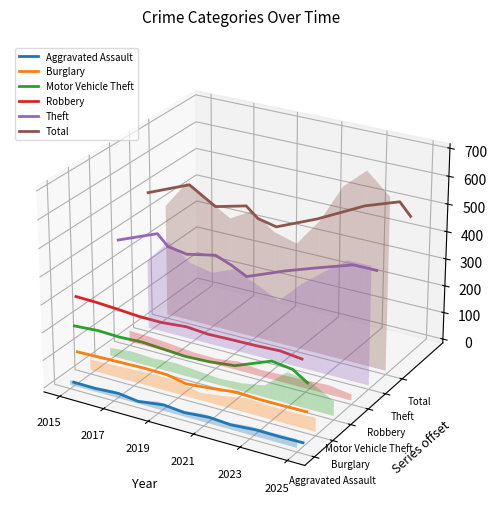

True or false: Burglary has more than 1 points higher than both neighbors.

False